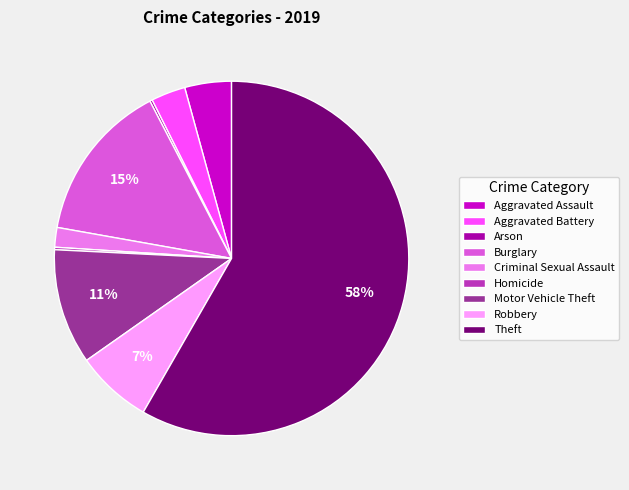

Which category has the biggest portion of the pie?

Theft